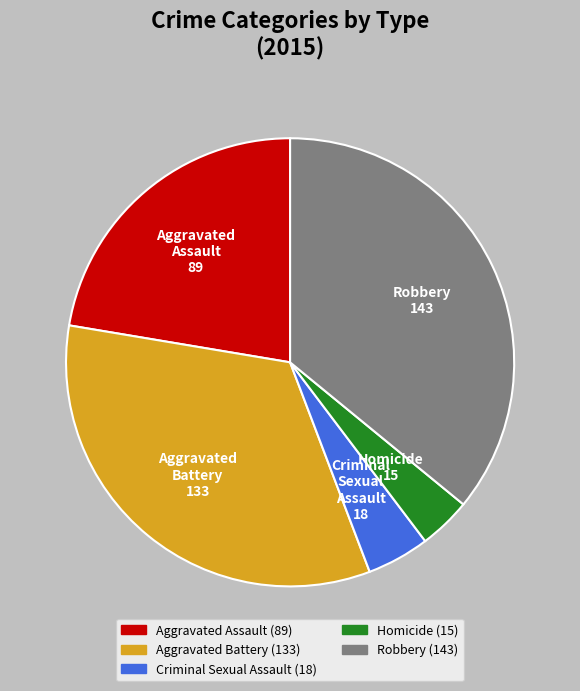

Which has a higher value, Aggravated Assault or Robbery?

Robbery